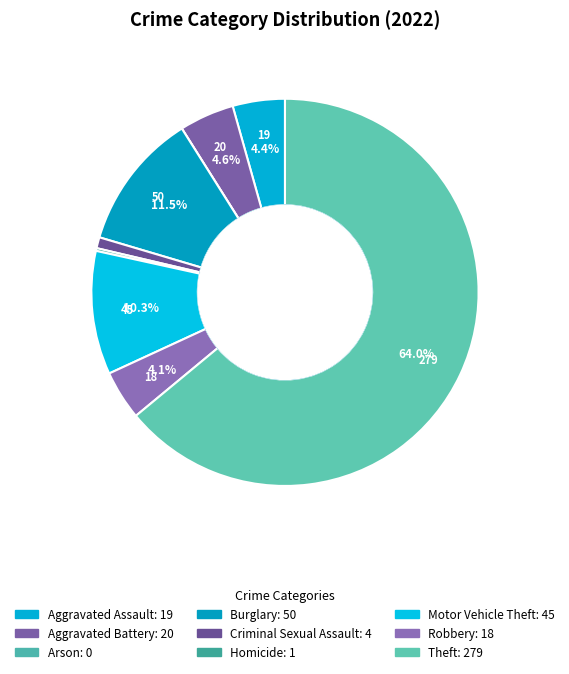

To the nearest percent, what is the combined percentage of Motor Vehicle Theft and Robbery?

14%